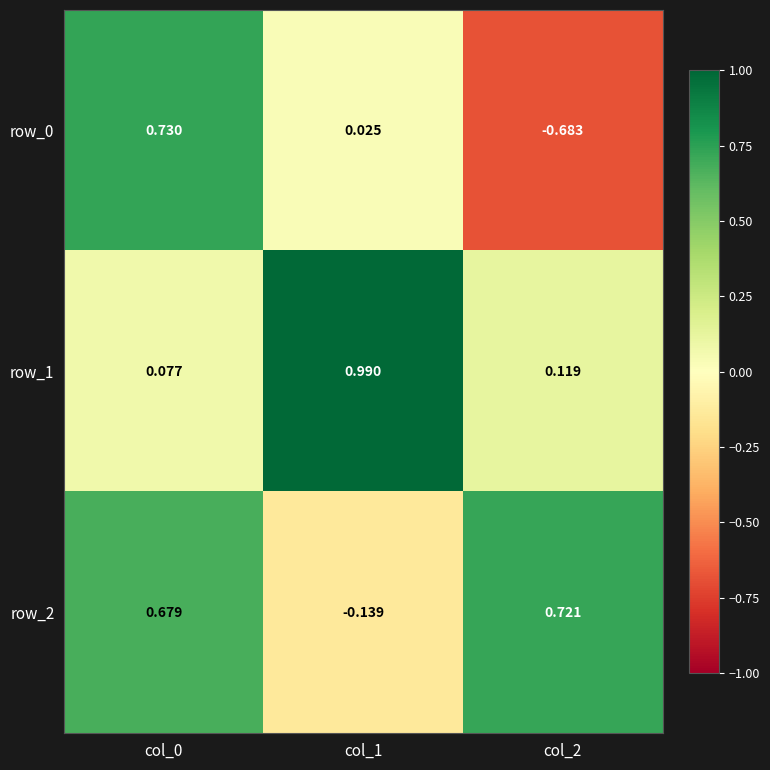

How many values in the row_2 series are below 0?

1